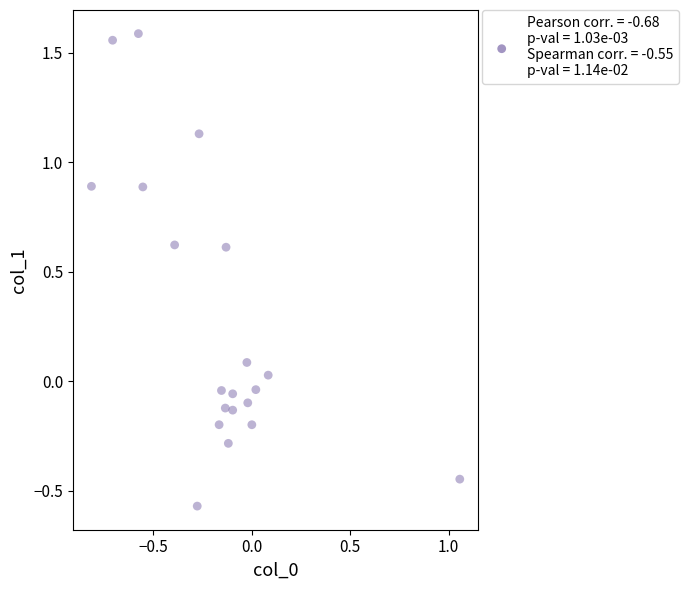

What is the range of X values (max minus min)?

1.9